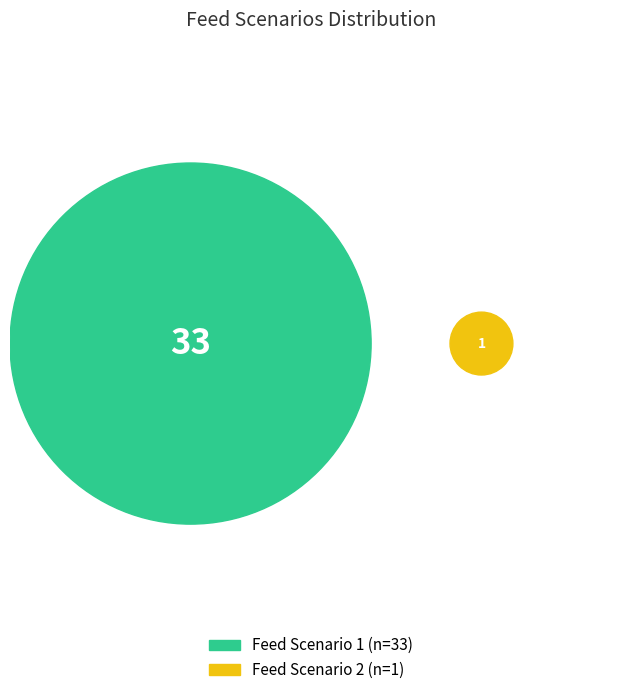

What is the change in value from Feed Scenario 1 to Feed Scenario 2?

-32